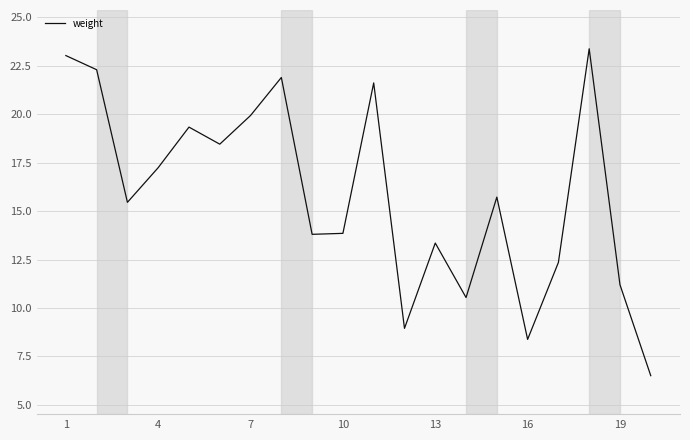

What is the maximum value shown in the chart?

23.4